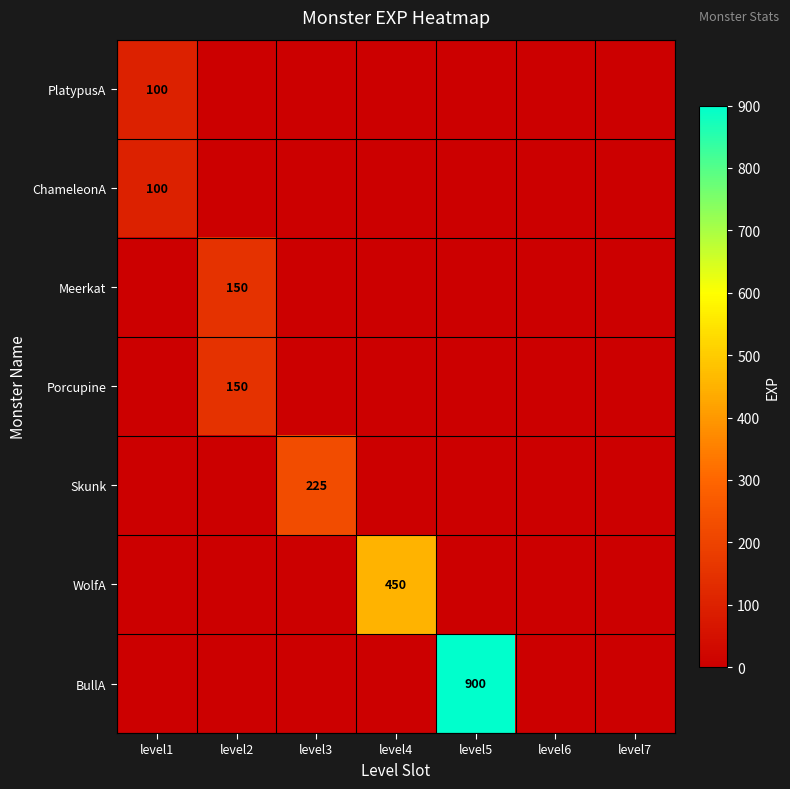

True or false: Meerkat has a value of 150 at level2.

True